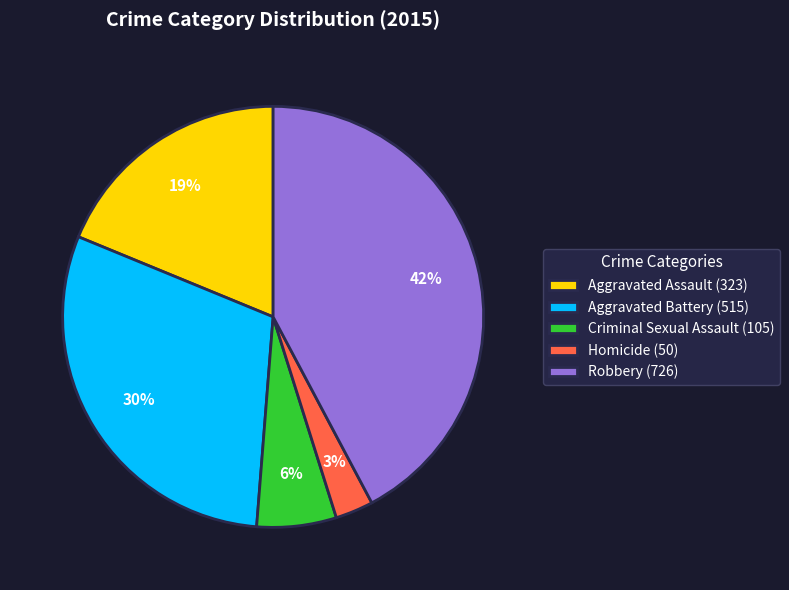

Count the number of slices in the pie.

5